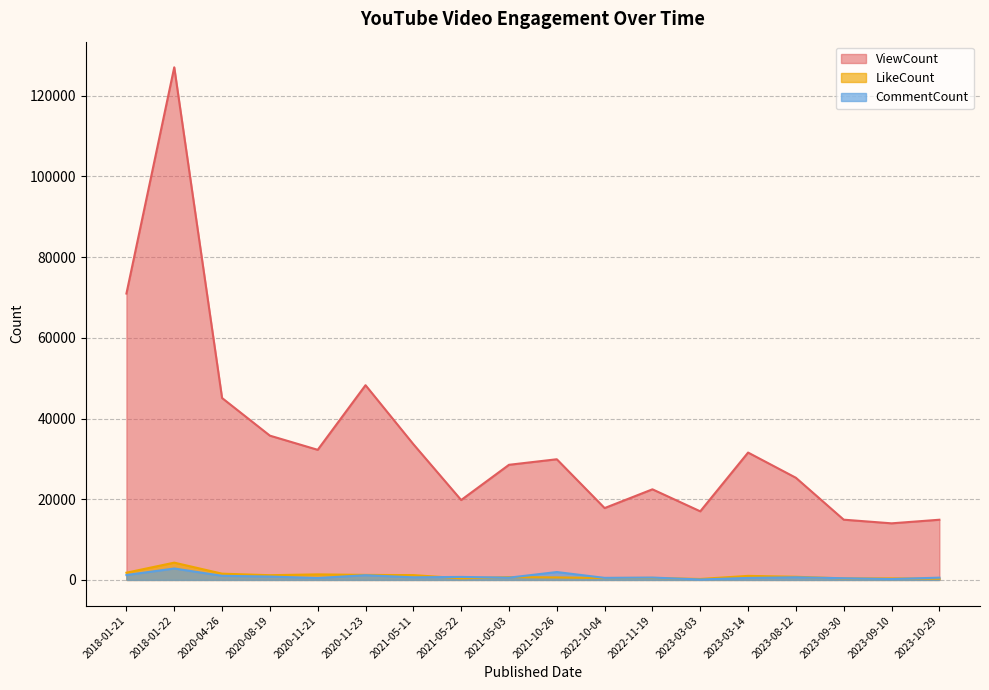

Which category has the highest value across all series?

2018-01-22